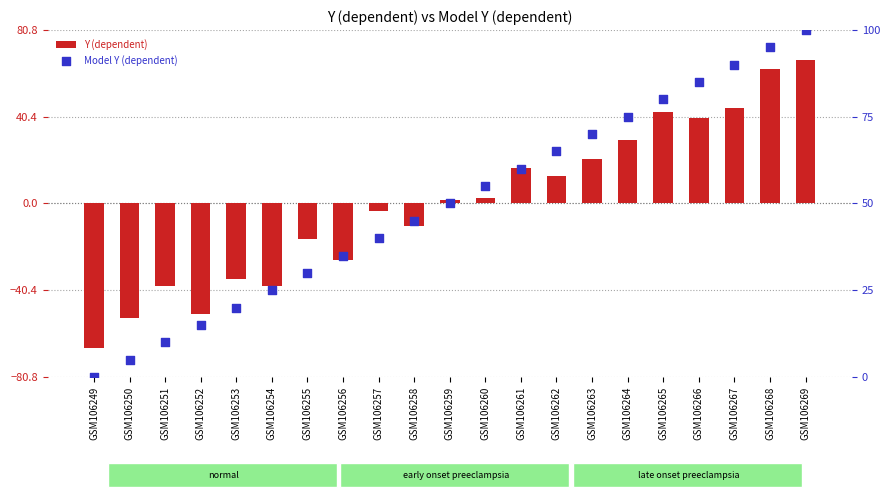

At how many categories does at least one series exceed -33?

21